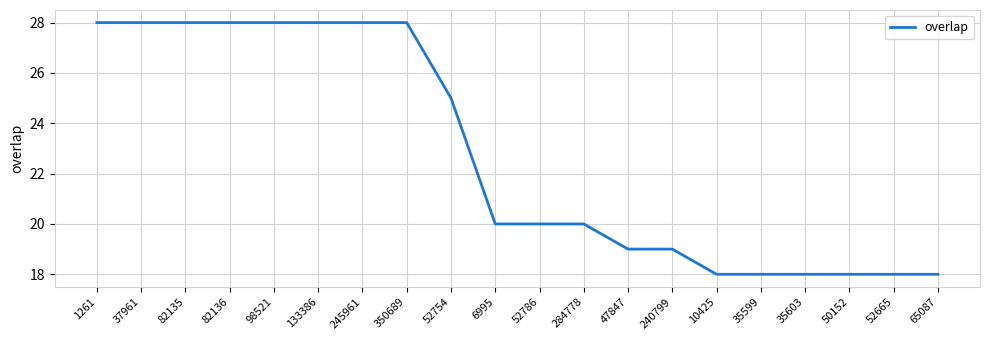

What is the difference between the second highest and second lowest values?

10